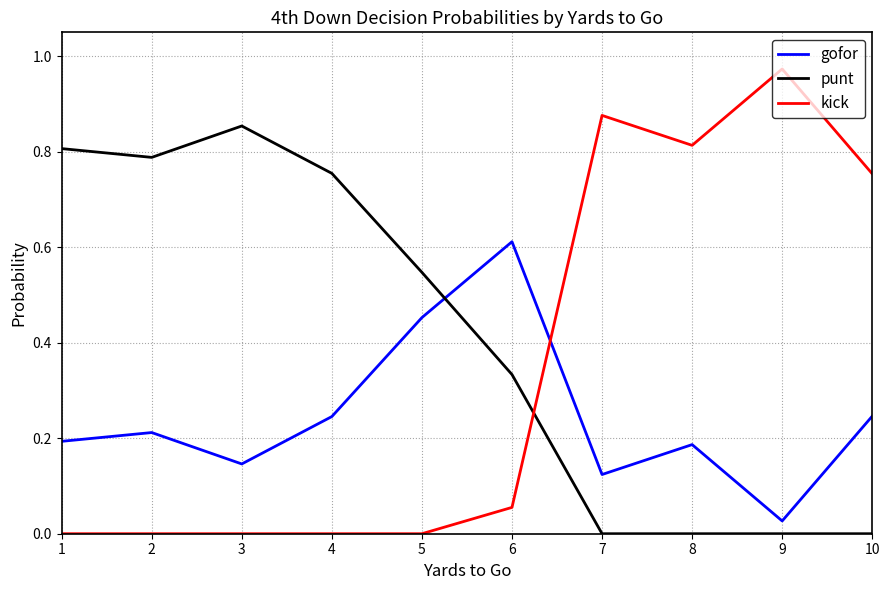

True or false: gofor has more than 0 interior local peaks.

True